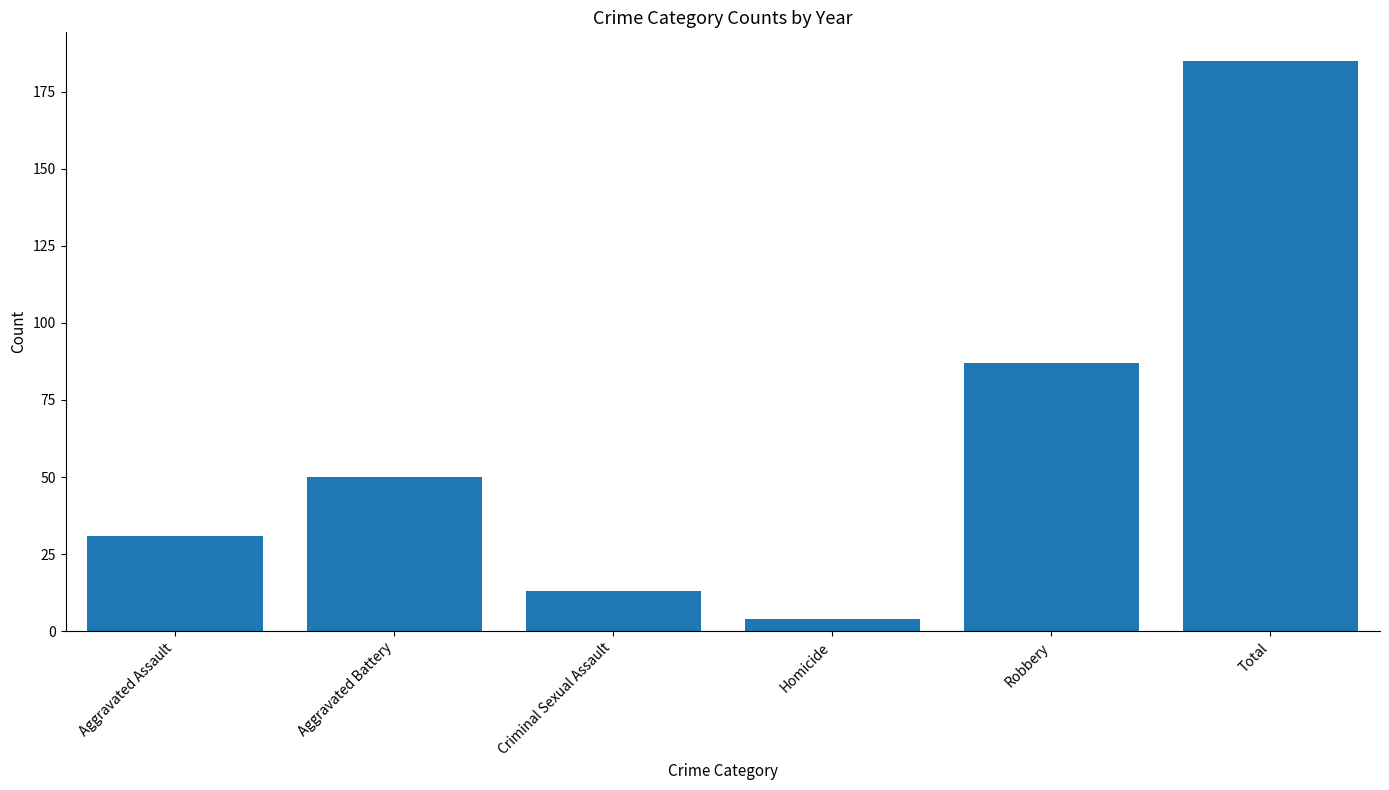

What is the approximate value at Total?

185